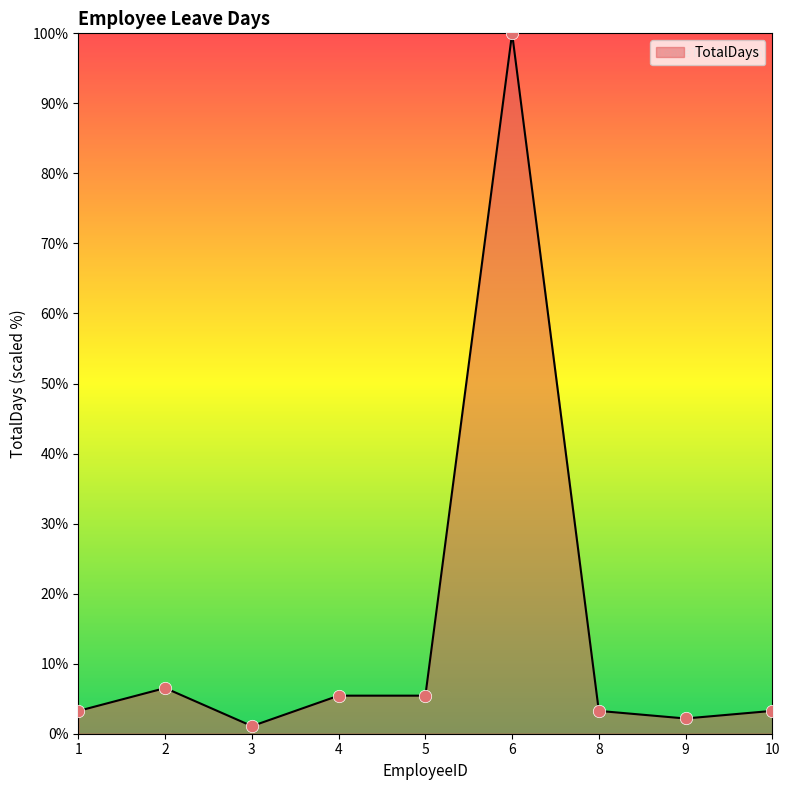

Approximately how many times larger is the value at 10 compared to 4?

0.6